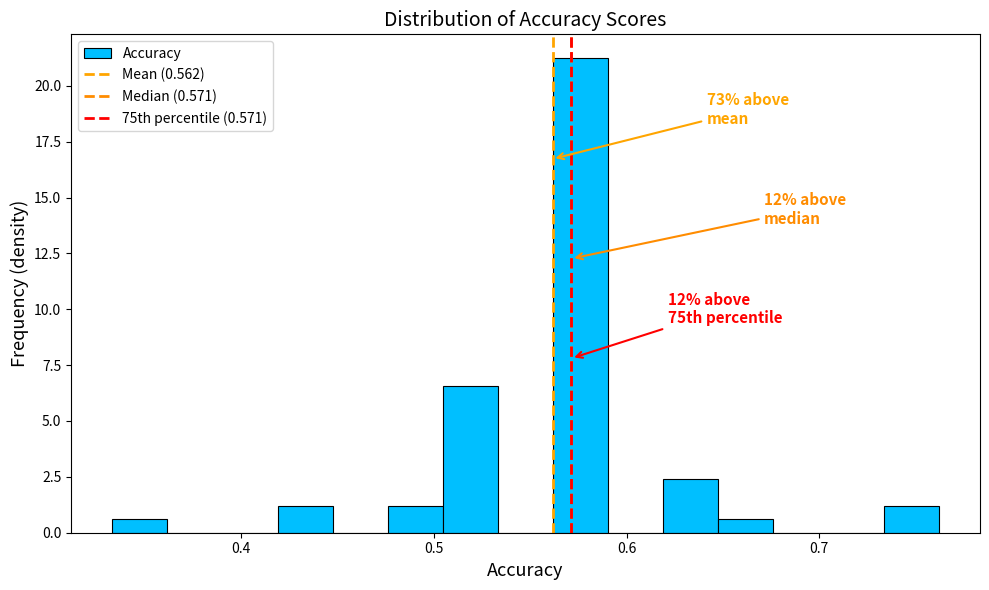

Read against the x-axis, roughly where is the centre of the tallest bar?

0.58